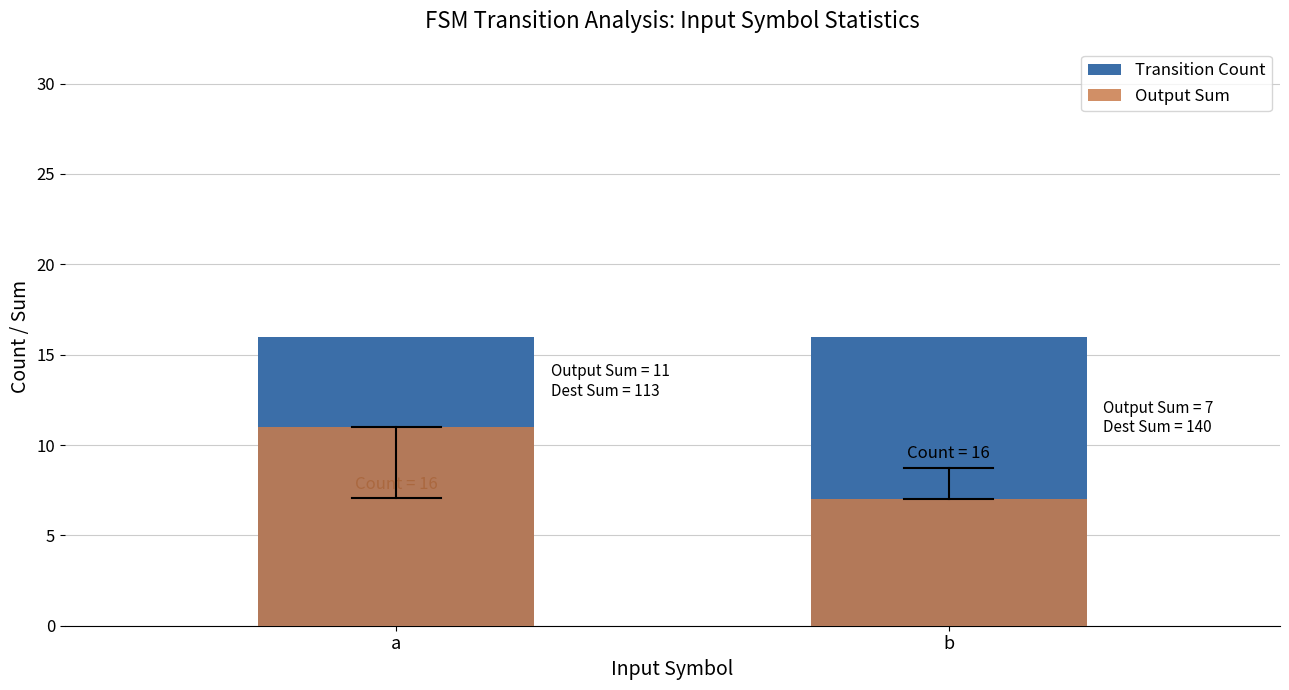

Rank the series at b from lowest to highest value.

Output Sum, Transition Count